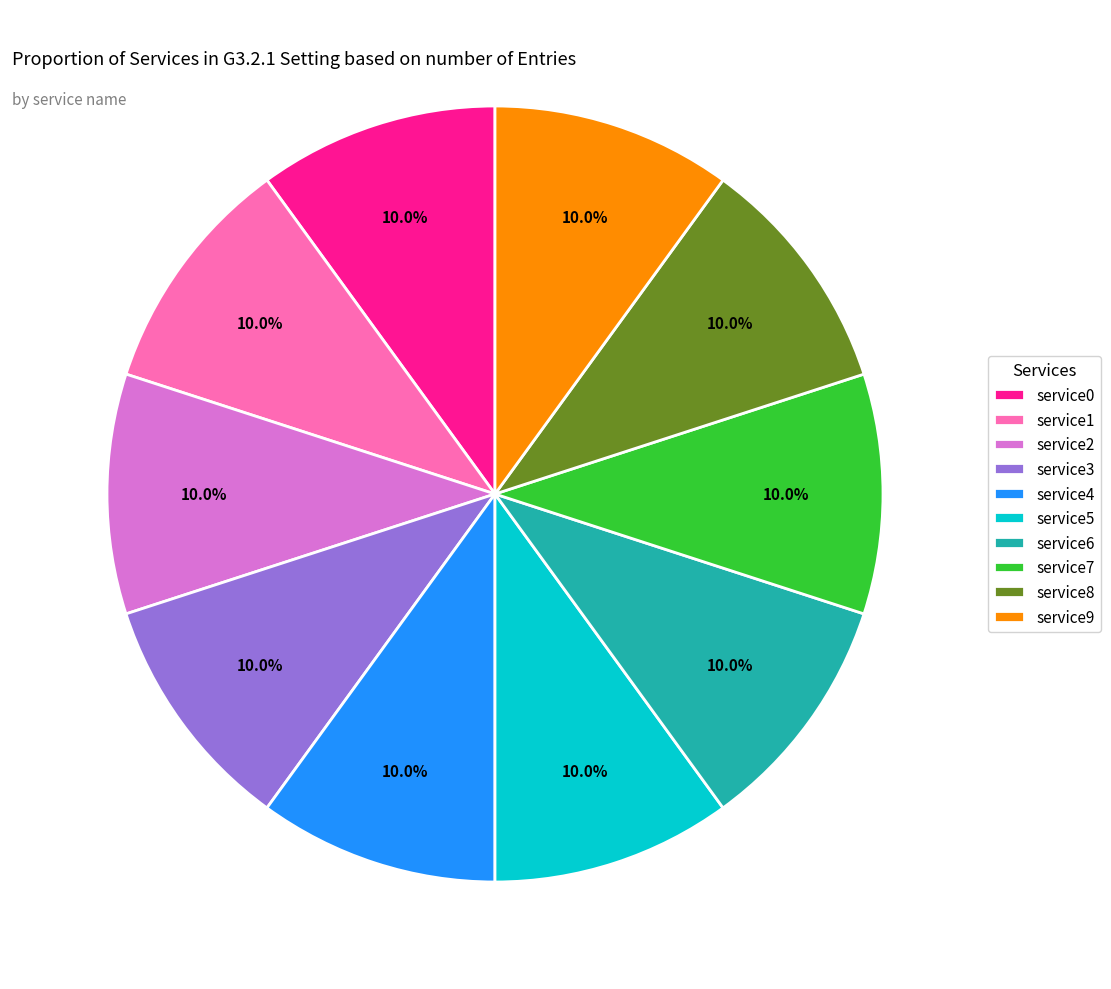

What is the total percentage of service9 and service5?

20.0%